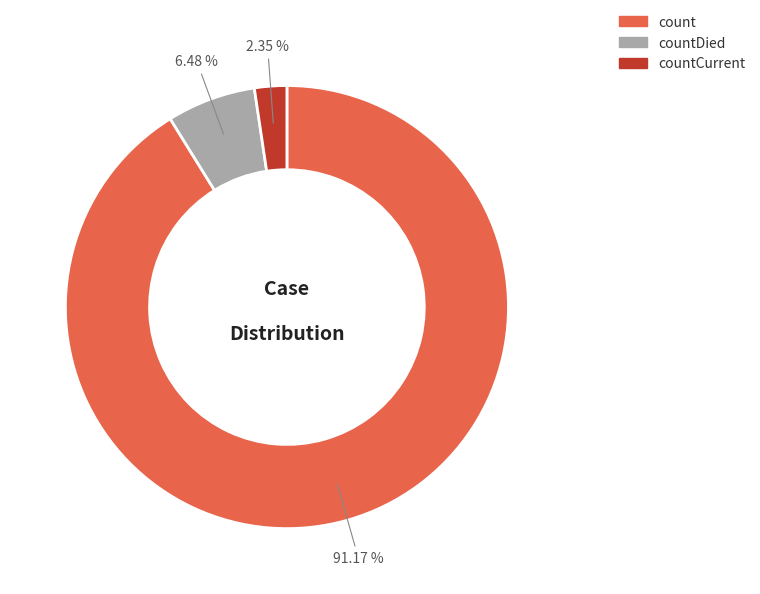

Is there a majority slice in this chart?

Yes